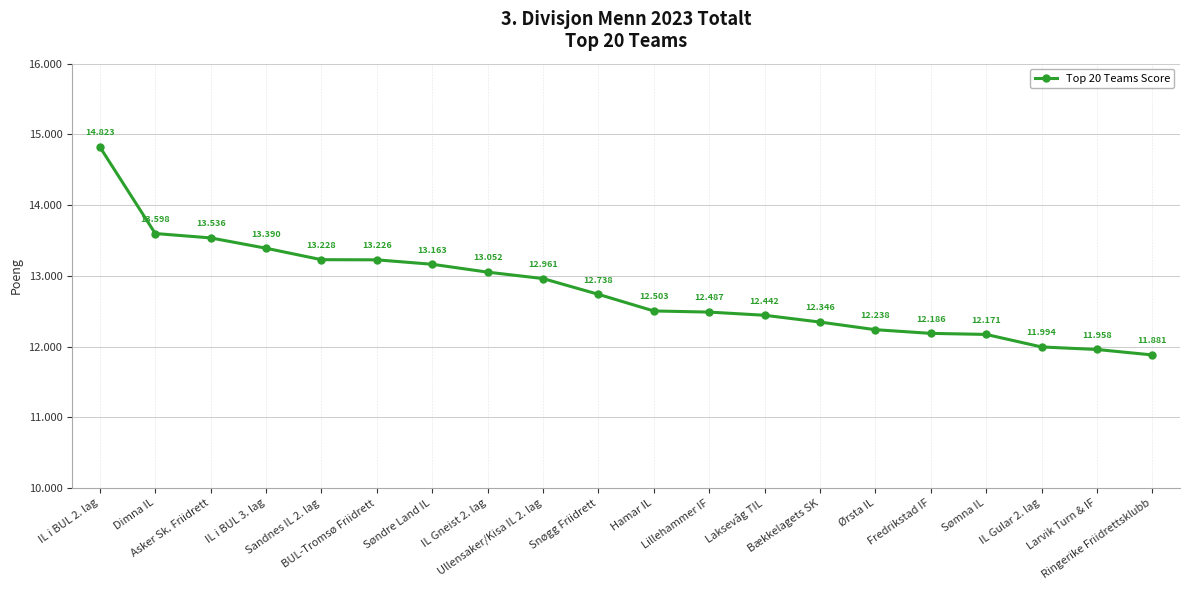

List the labels in order of value, largest first.

IL i BUL 2. lag, Dimna IL, Asker Sk. Friidrett, IL i BUL 3. lag, Sandnes IL 2. lag, BUL-Tromsø Friidrett, Søndre Land IL, IL Gneist 2. lag, Ullensaker/Kisa IL 2. lag, Snøgg Friidrett, Hamar IL, Lillehammer IF, Laksevåg TIL, Bækkelagets SK, Ørsta IL, Fredrikstad IF, Sømna IL, IL Gular 2. lag, Larvik Turn & IF, Ringerike Friidrettsklubb